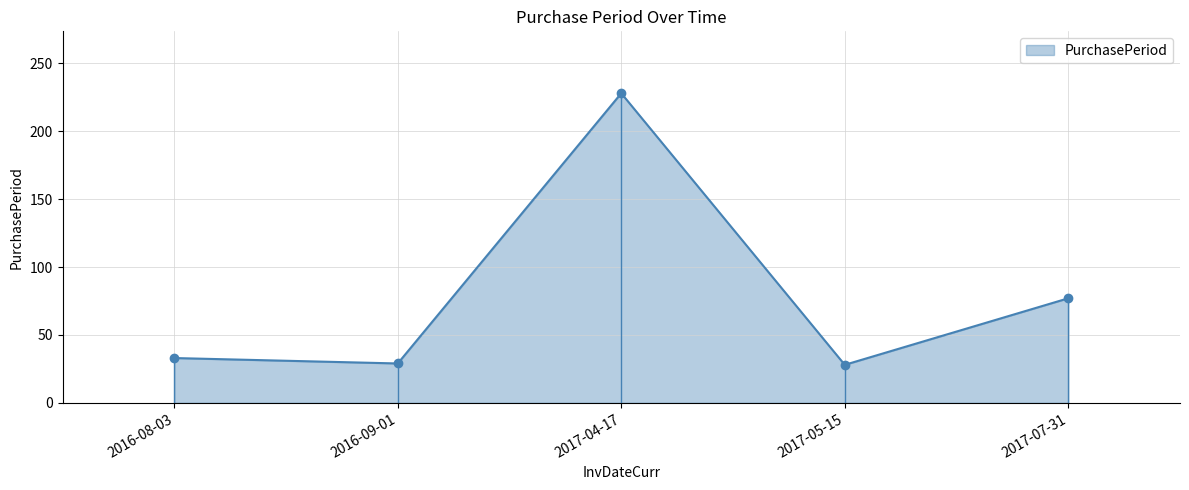

Where is the first local maximum?

2017-04-17